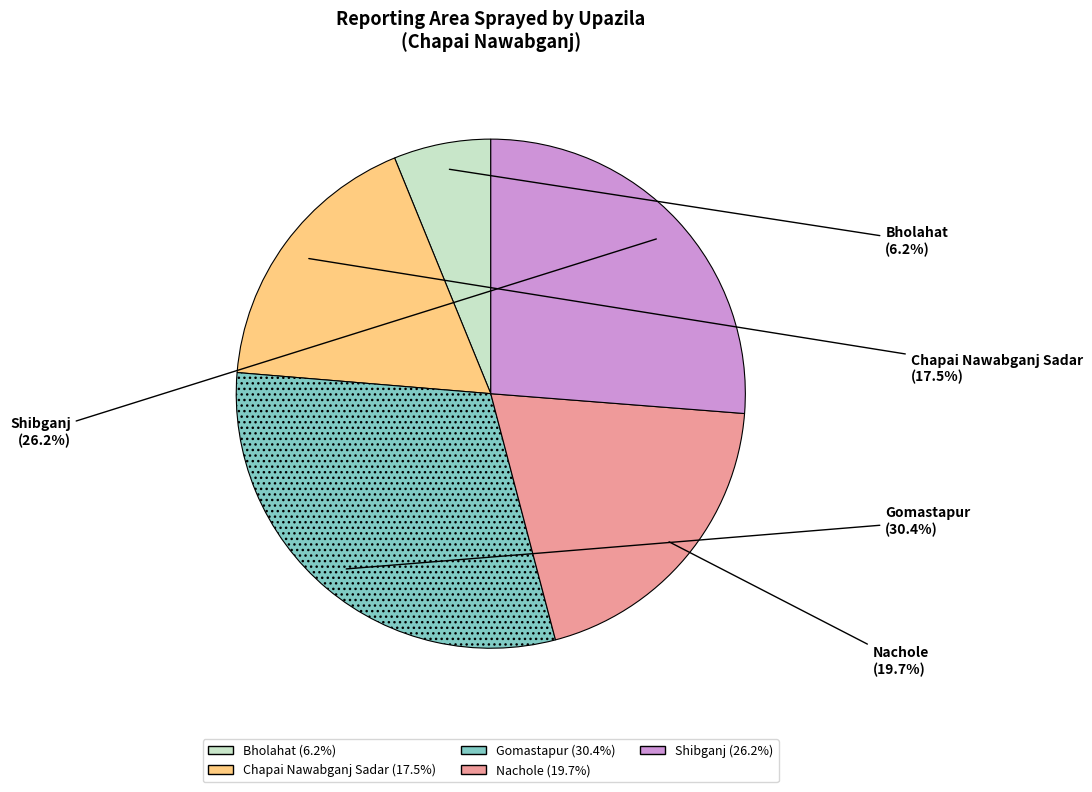

The Nachole slice represents 13% of the pie. True or false?

False